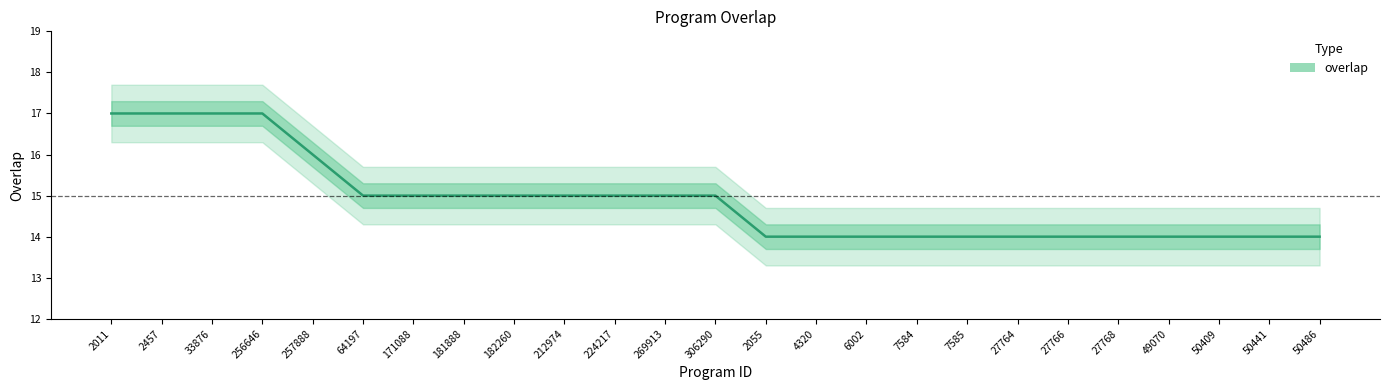

True or false: the data shows 17 at 33876.

True